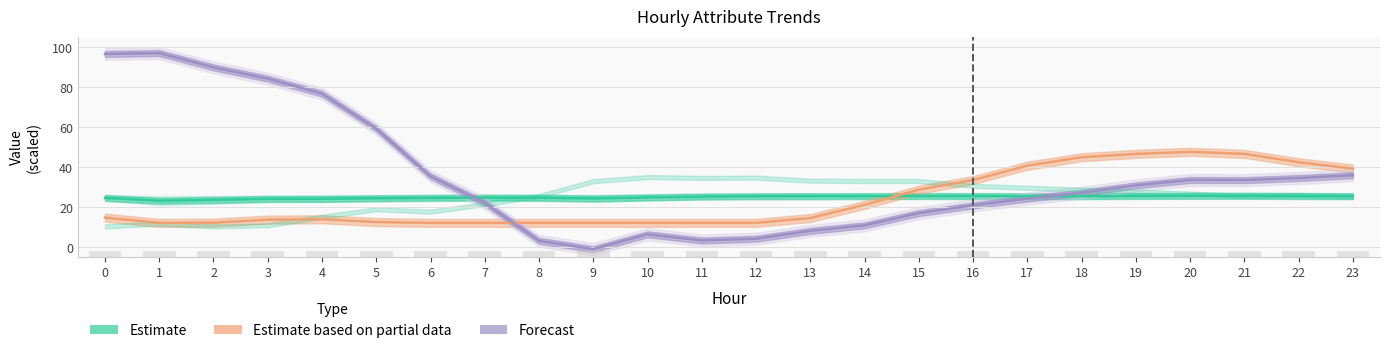

Reading left to right, transcribe all the data shown in this chart.

ATT8: 0=14.8	1=12.2	2=12.3	3=13.8	4=14.0	5=12.6	6=12.2	7=12.2	8=12.2	9=12.2	10=12.2	11=12.2	12=12.2	13=14.6	14=21.2	15=28.8	16=33.6	17=40.8	18=45.0	19=46.7	20=47.7	21=46.7	22=42.5	23=39.3
ATT14: 0=24.7	1=23.3	2=23.7	3=24.2	4=24.2	5=24.5	6=24.7	7=24.8	8=24.7	9=24.4	10=24.9	11=25.3	12=25.5	13=25.5	14=25.6	15=25.6	16=25.6	17=25.5	18=25.5	19=25.7	20=25.7	21=25.7	22=25.6	23=25.6
ATT16: 0=96.7	1=97.1	2=89.9	3=84.3	4=76.8	5=59.3	6=35.5	7=22.1	8=3.2	9=-1.0	10=6.5	11=3.4	12=4.3	13=8.2	14=11.0	15=17.1	16=20.9	17=24.3	18=27.3	19=31.0	20=33.6	21=33.5	22=34.6	23=36.0